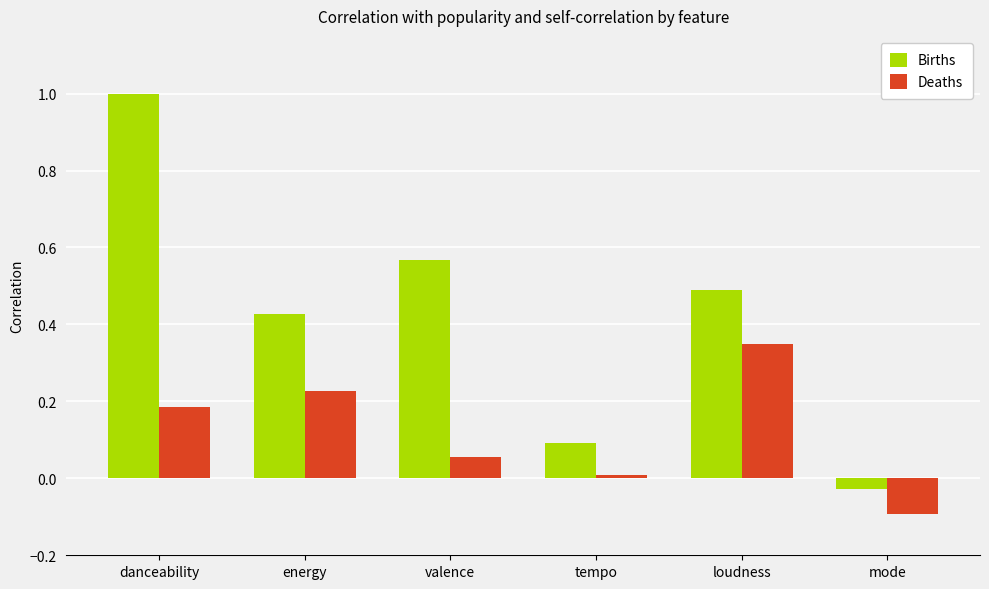

Between danceability and valence, which series saw the biggest shift?

Births